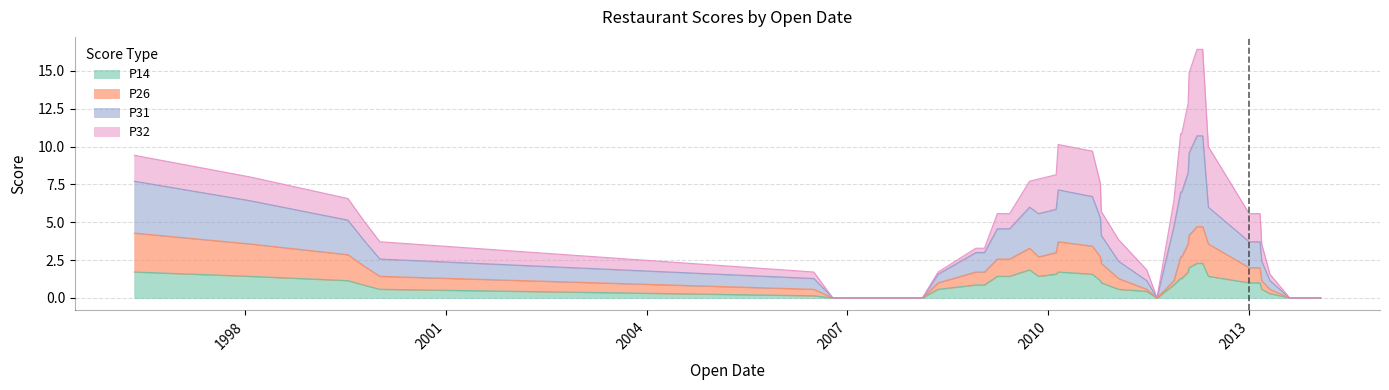

Which series ends up on top after the final intersection of P26 and P14?

P26